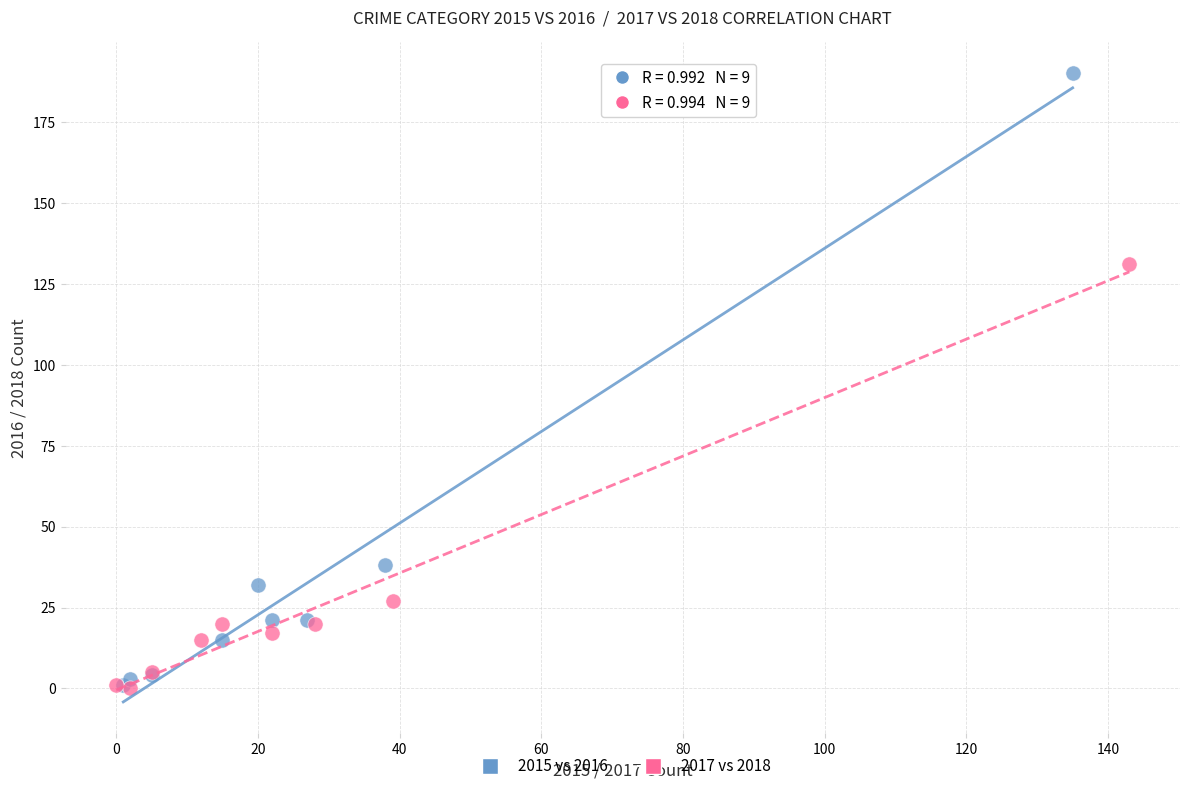

Which series contains the highest Y value?

2015 vs 2016